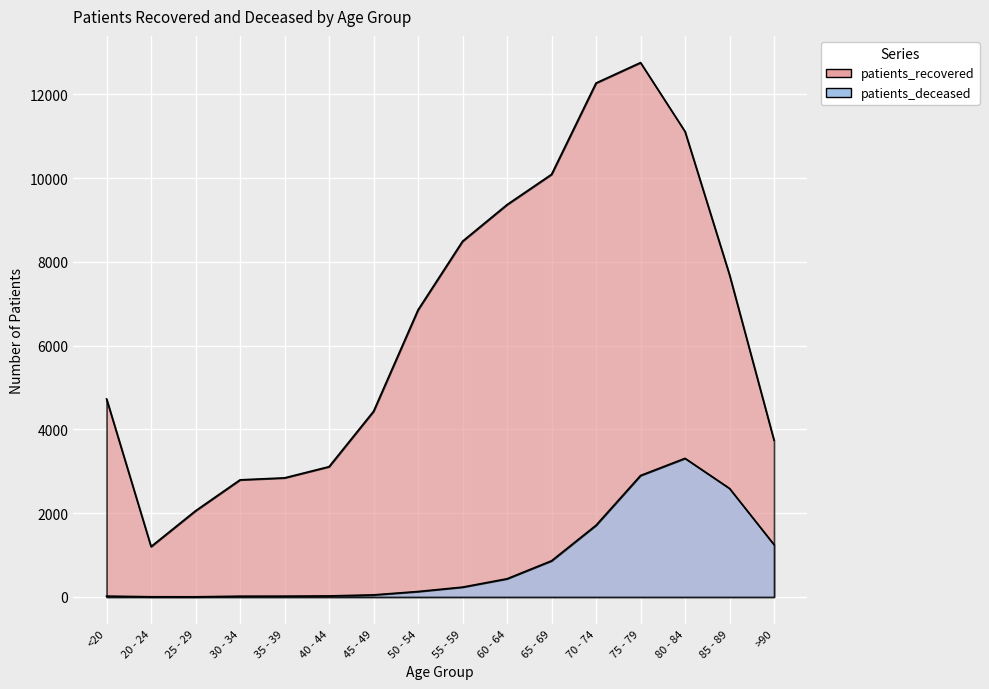

What is the total value across all series at 70 - 74?

13977